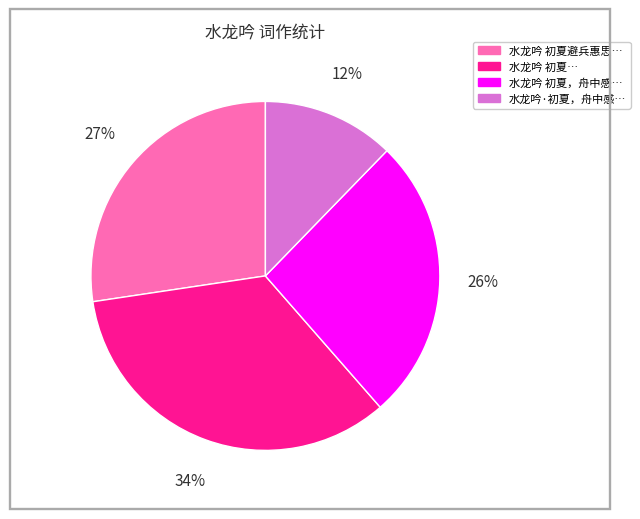

Is there any slice that represents more than half of the pie?

No